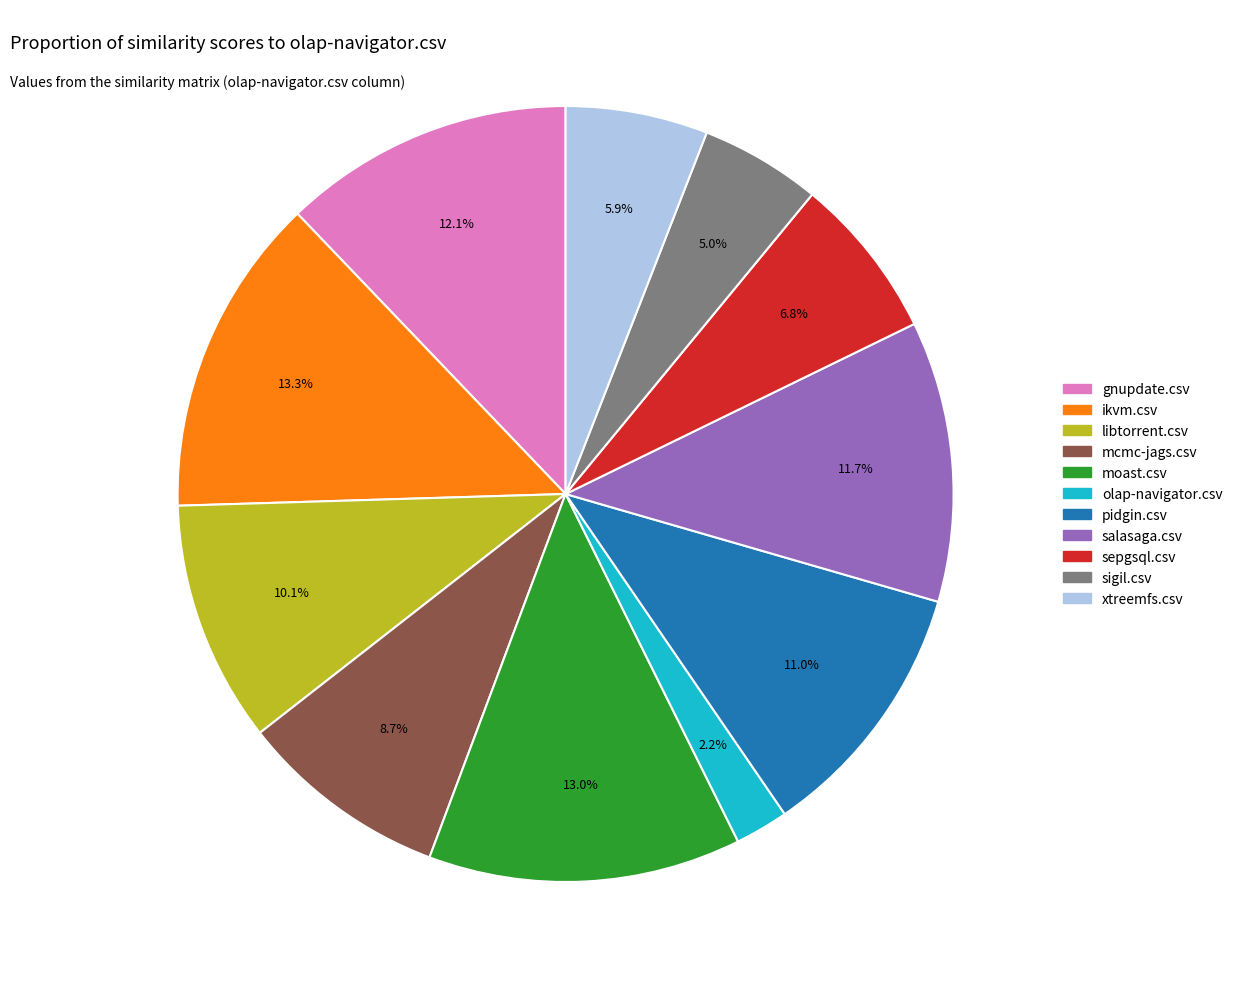

The pidgin.csv slice represents 4% of the pie. True or false?

False